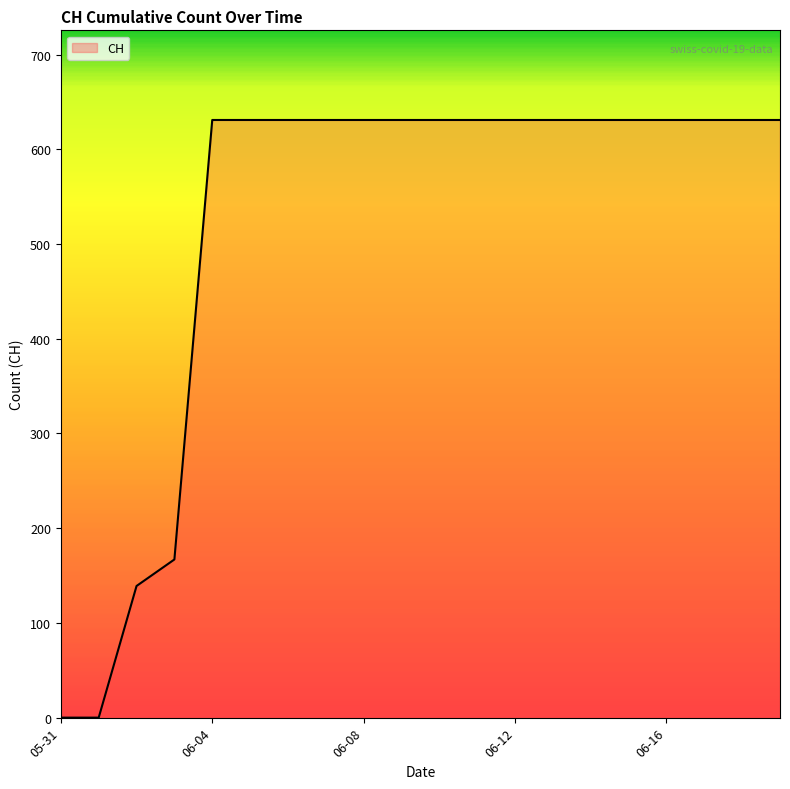

Reading left to right, what are all the values shown in this chart?

0	0	139	167	631	631	631	631	631	631	631	631	631	631	631	631	631	631	631	631